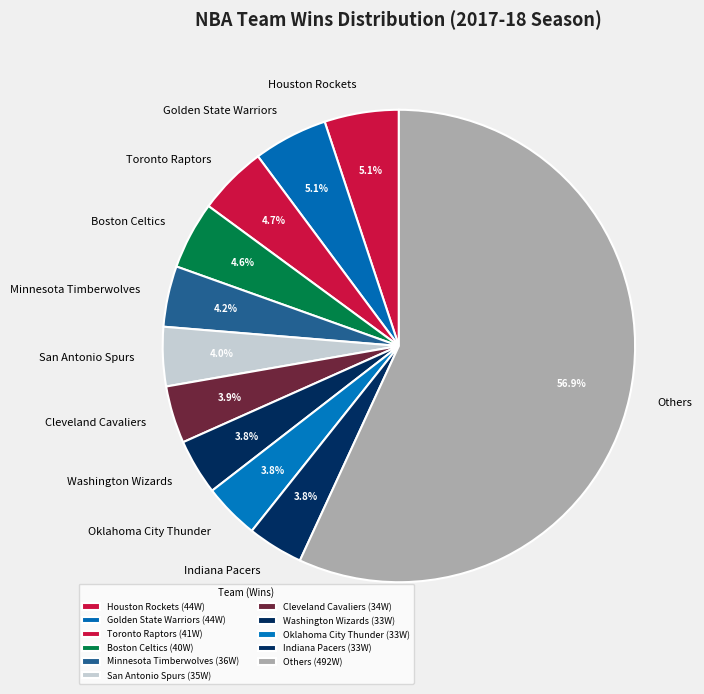

Is there any slice that represents more than half of the pie?

Yes